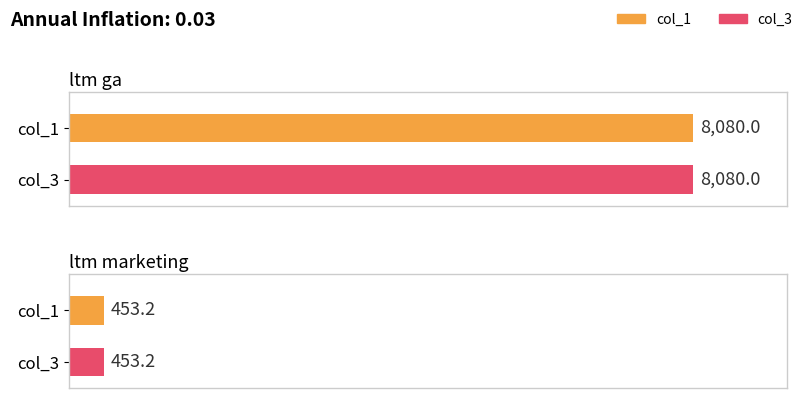

What is the label of the 2nd bar from the right?

ltm ga